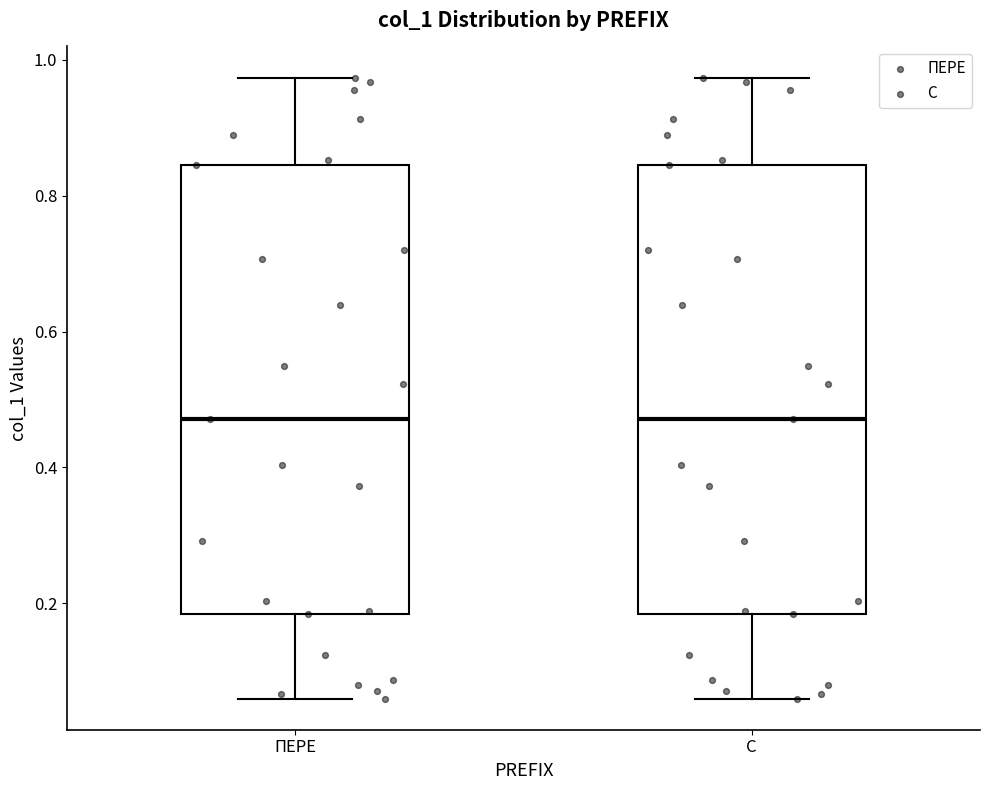

Where is the upper edge of the box for С on the y-axis? The values are not printed on the chart, so give them approximately, as read against the axis.

0.84